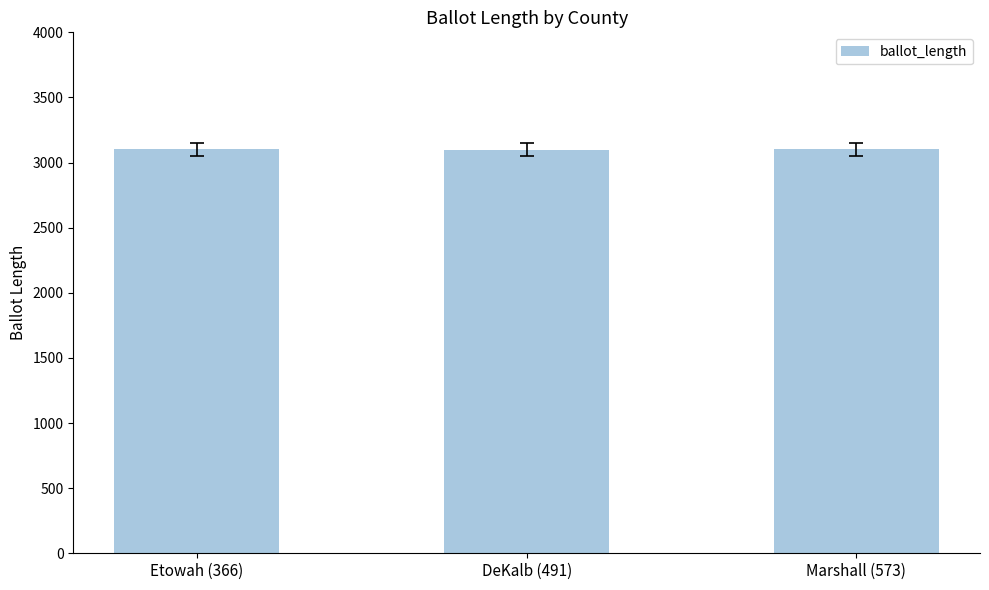

What is the smallest value displayed?

3099